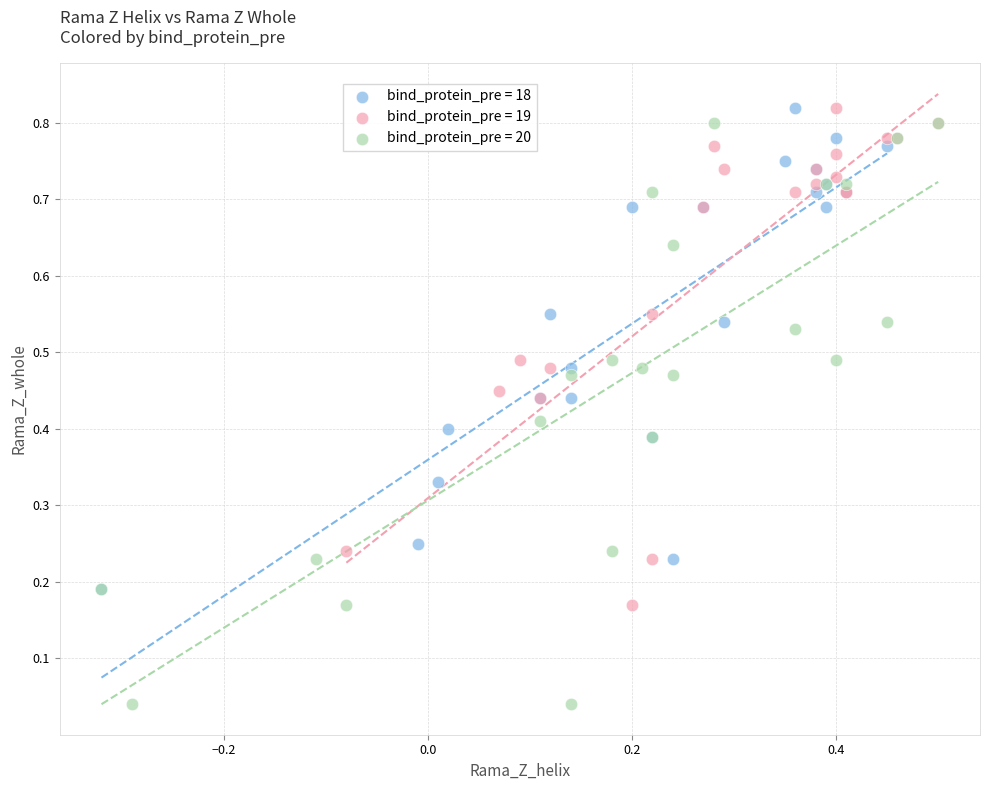

Which series contains the lowest Y value?

bind_protein_pre = 20